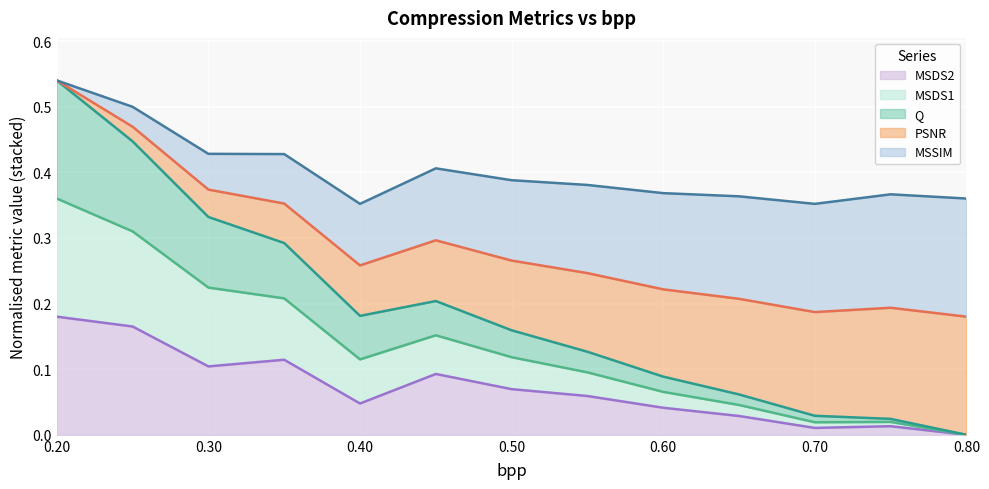

What is the value of the Q point at the 6th from the left?

0.2